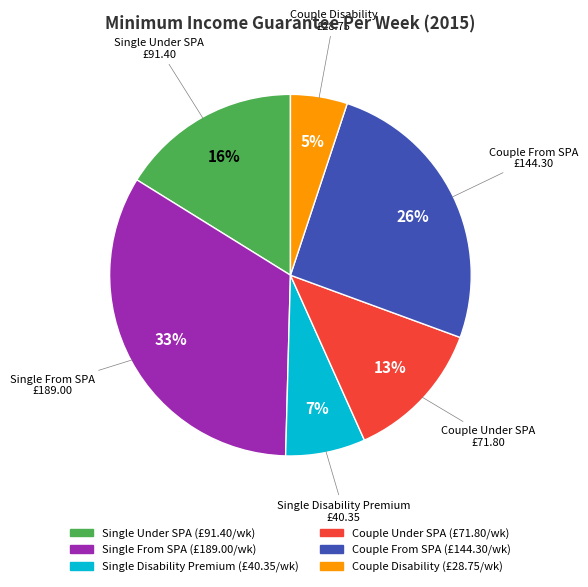

To the nearest percent, what is the difference between the largest and smallest slice percentages?

28%